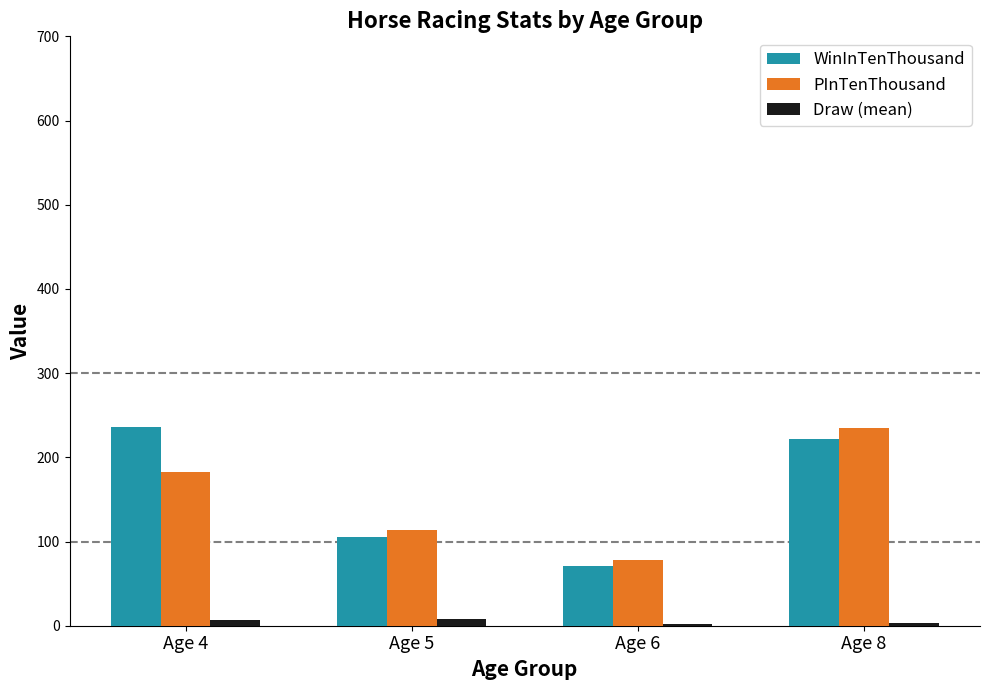

At Age 4, list the series in order from smallest to largest.

Draw (mean), PInTenThousand, WinInTenThousand